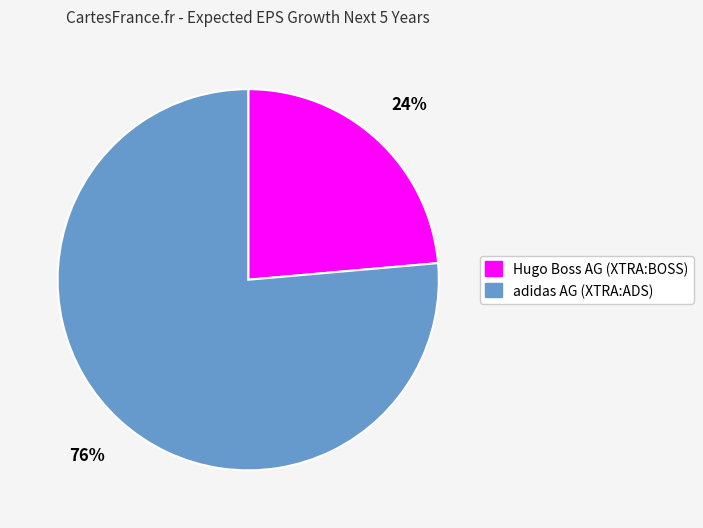

How many segments does this pie chart have?

2